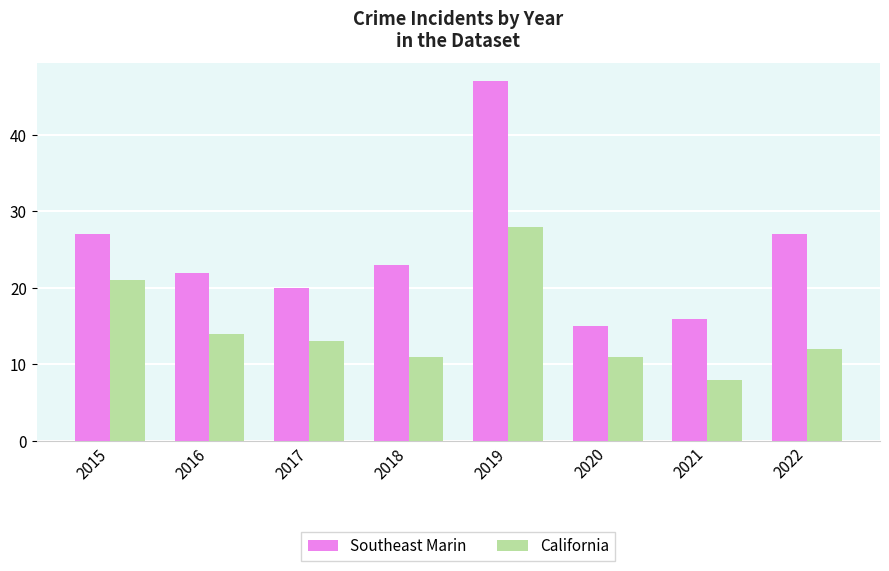

Which series has the widest spread of values?

Southeast Marin